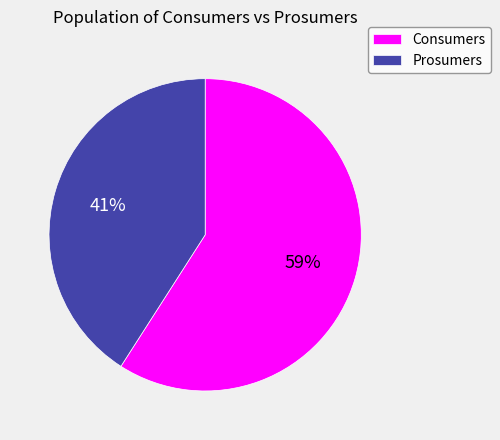

Does any single category account for the majority?

Yes